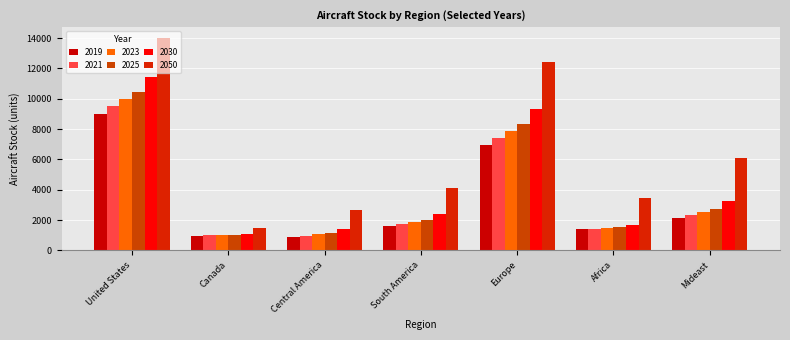

What is the value of the 2050 bar at the 4th from the left?

4123.3